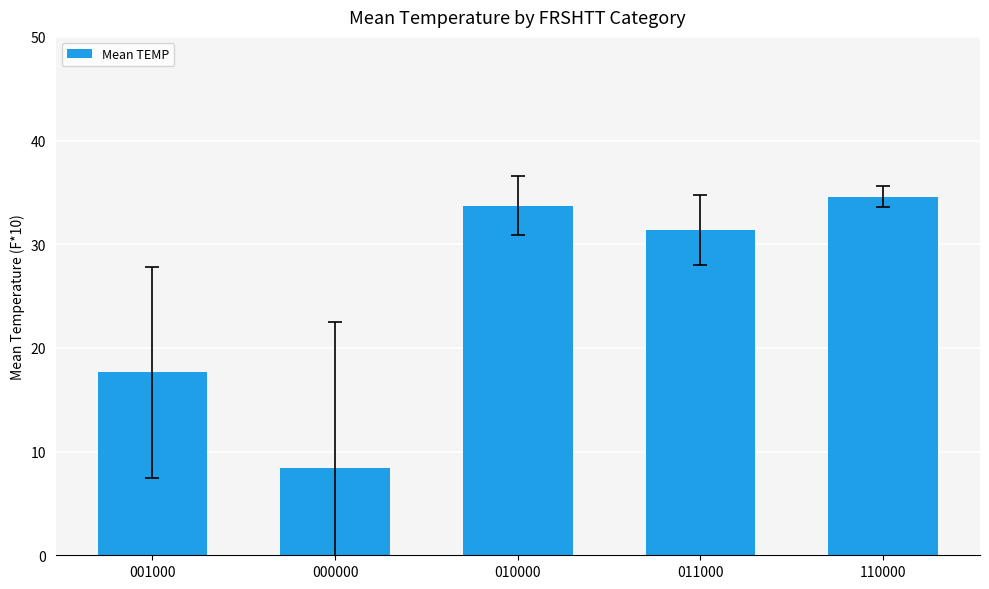

How many values exceed 31?

3